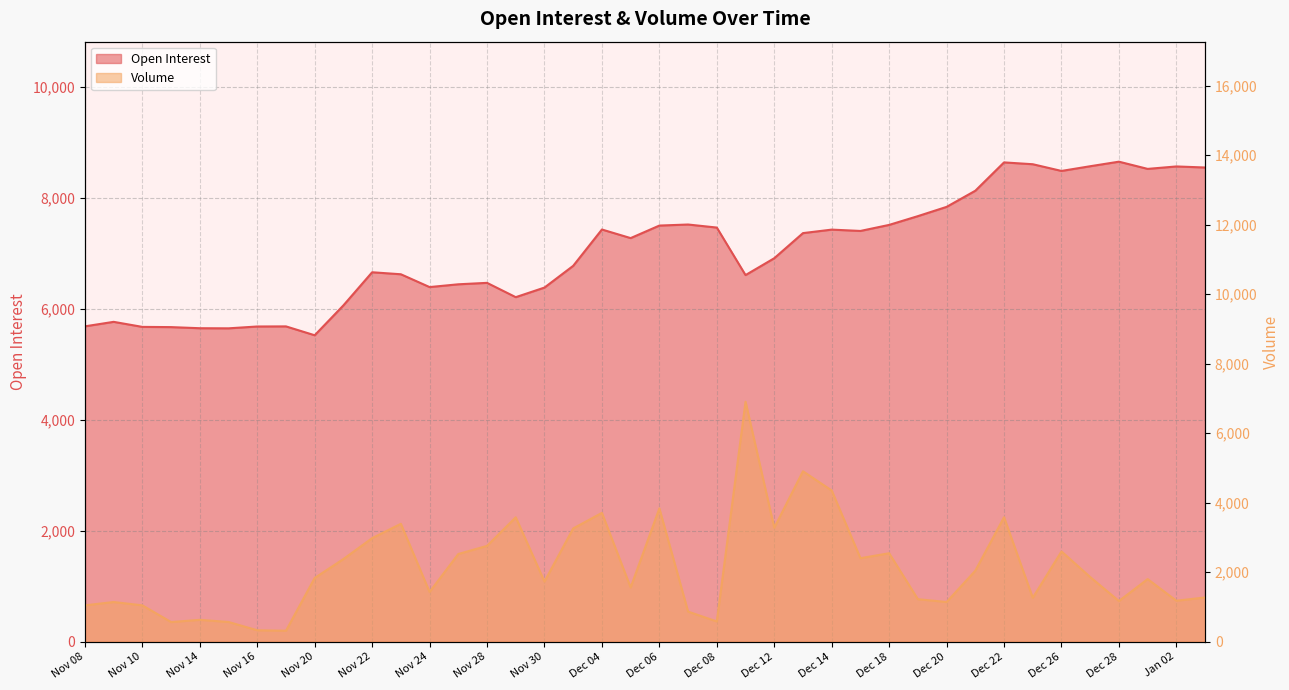

What is the spread (max minus min) of values at Dec 11?

297